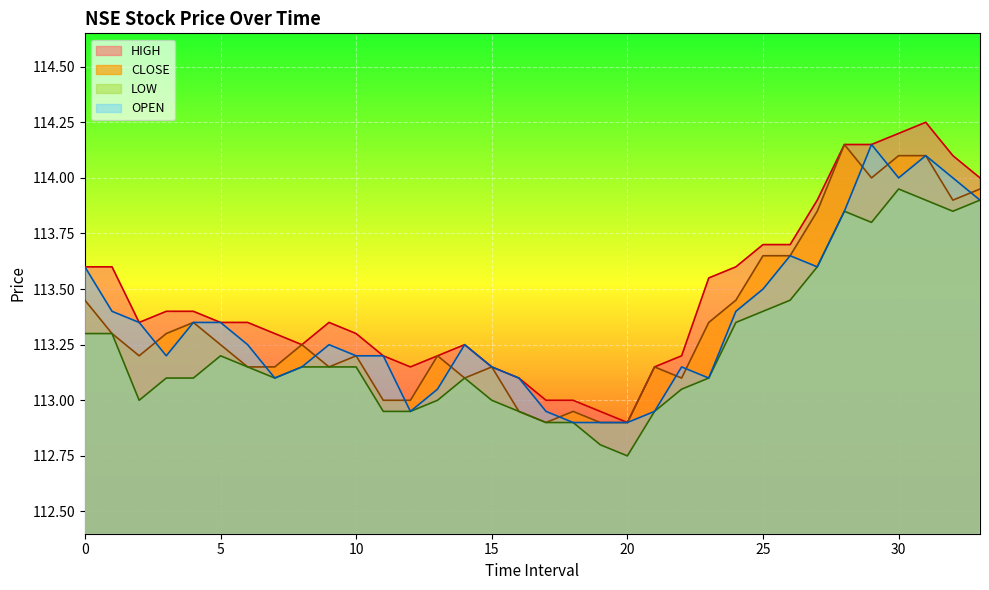

What is the value of the CLOSE point at the 3rd from the left?

113.2